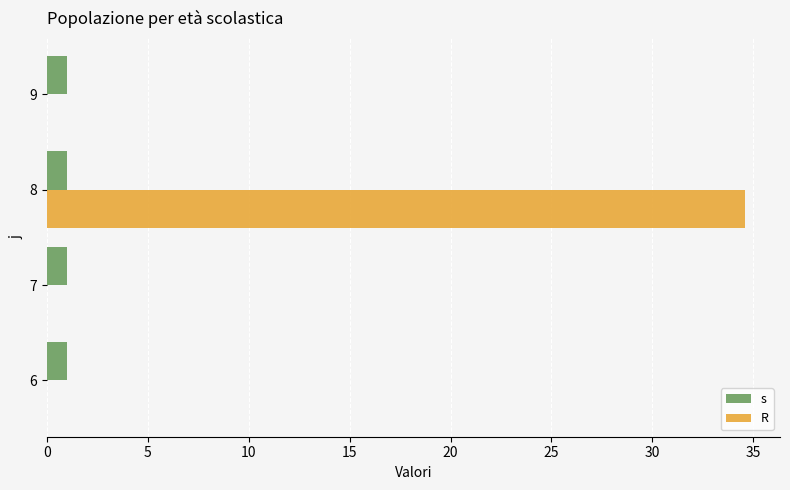

What is the sum of all s values?

4.0